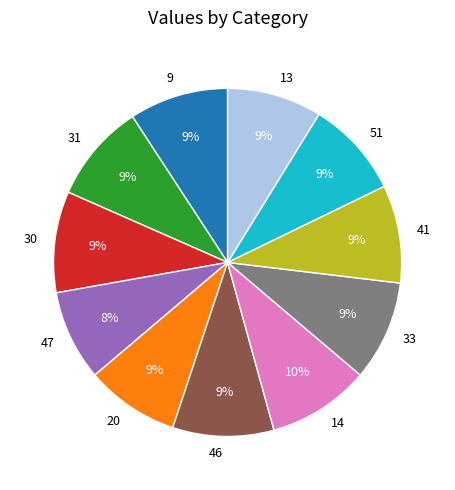

To the nearest percent, what is the average slice percentage?

9%